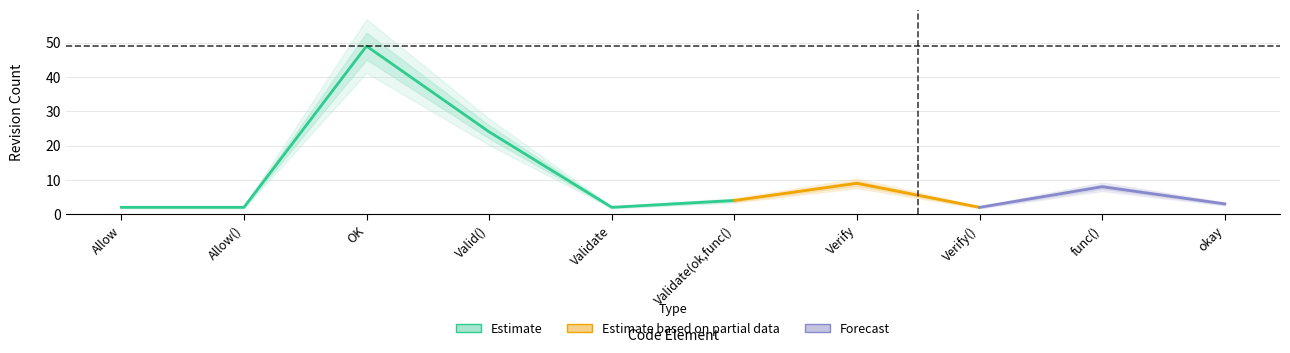

The value of rev_1 at Validate is 2. True or false?

True